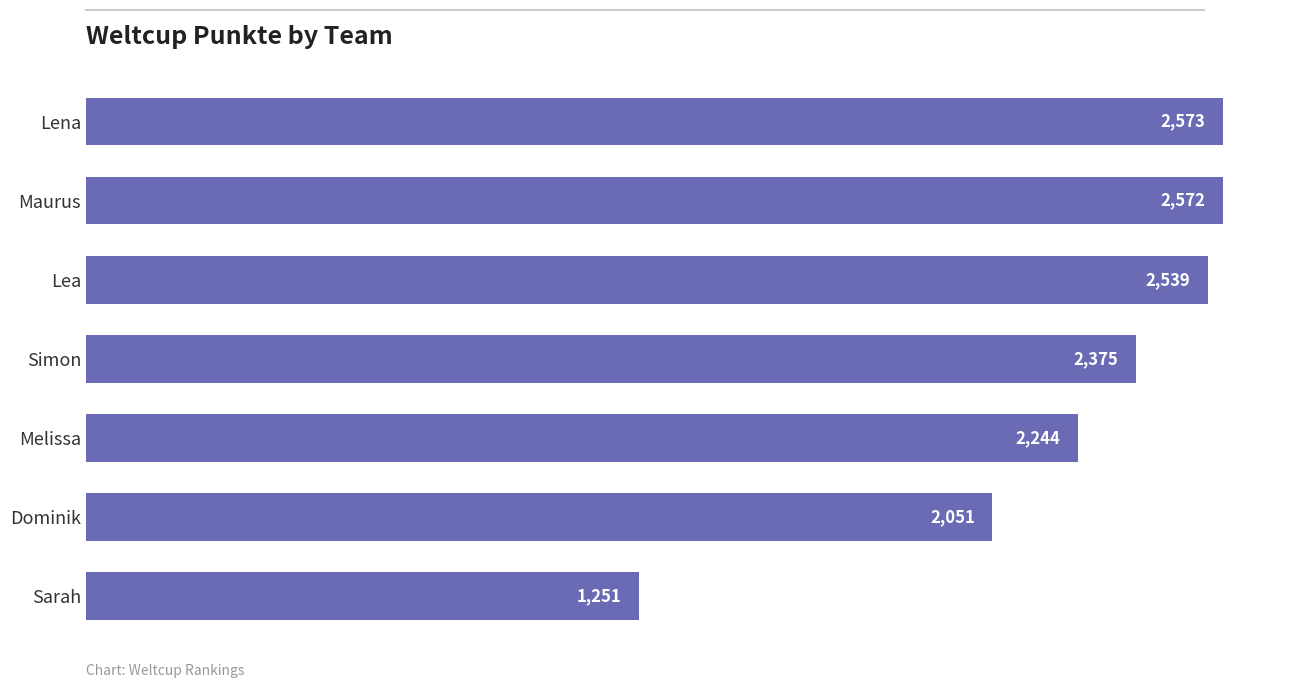

How many series are shown in this chart?

1